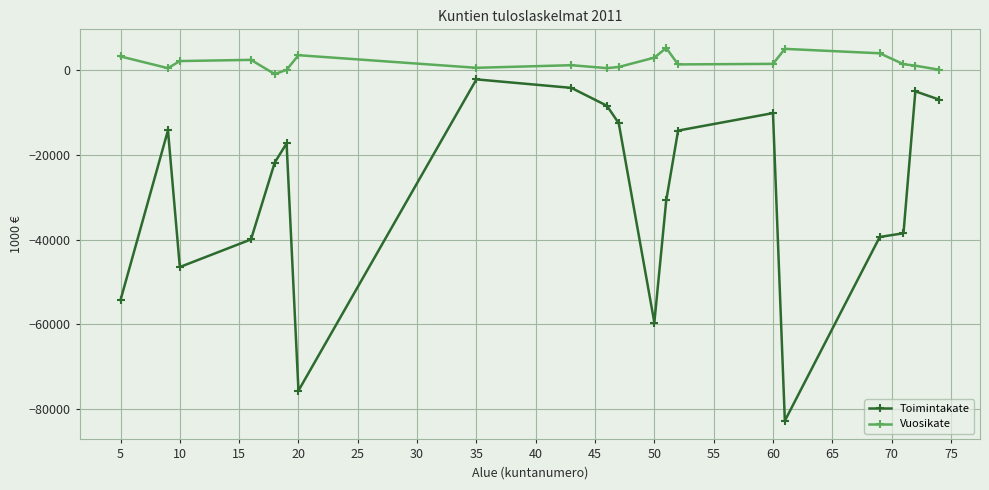

What is the value of the Toimintakate point at the 10th from the left?

-8436